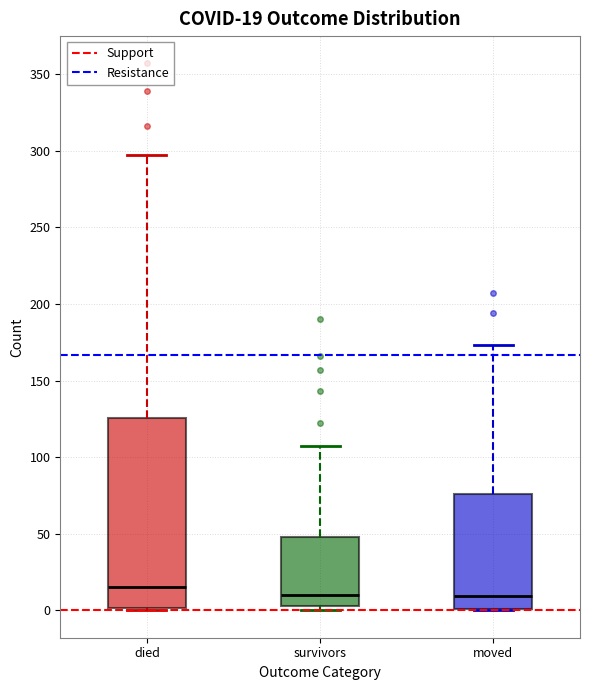

Comparing the boxes themselves (not the whiskers), which one is the tallest?

died